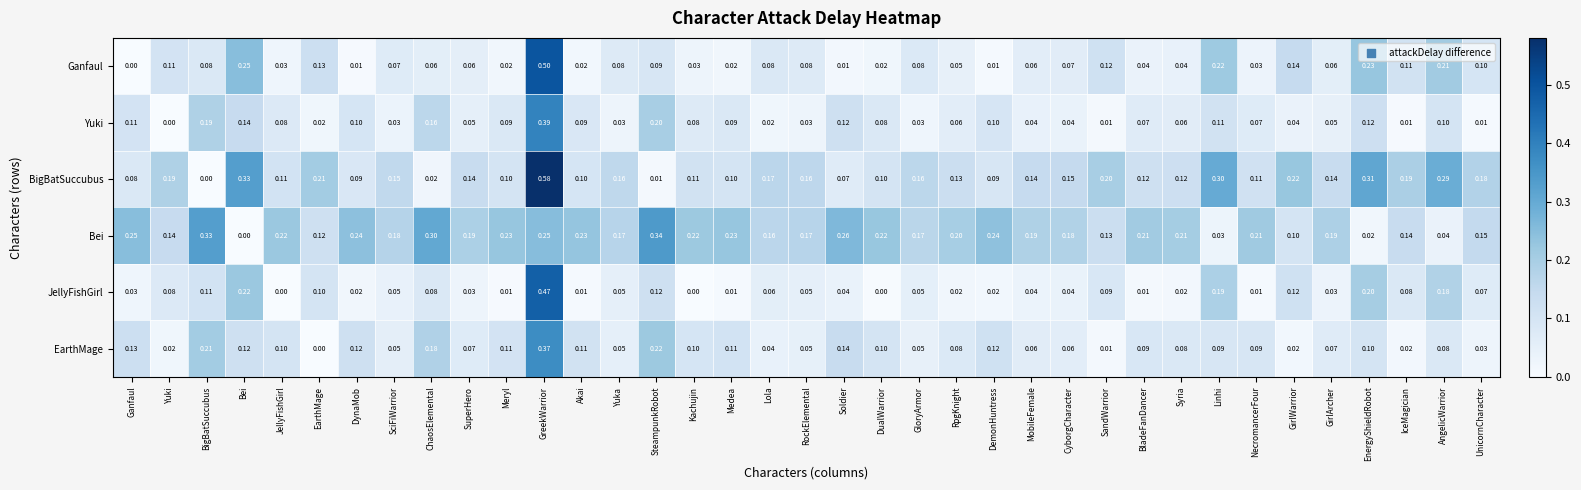

At which label is Bei closest to 0?

Bei